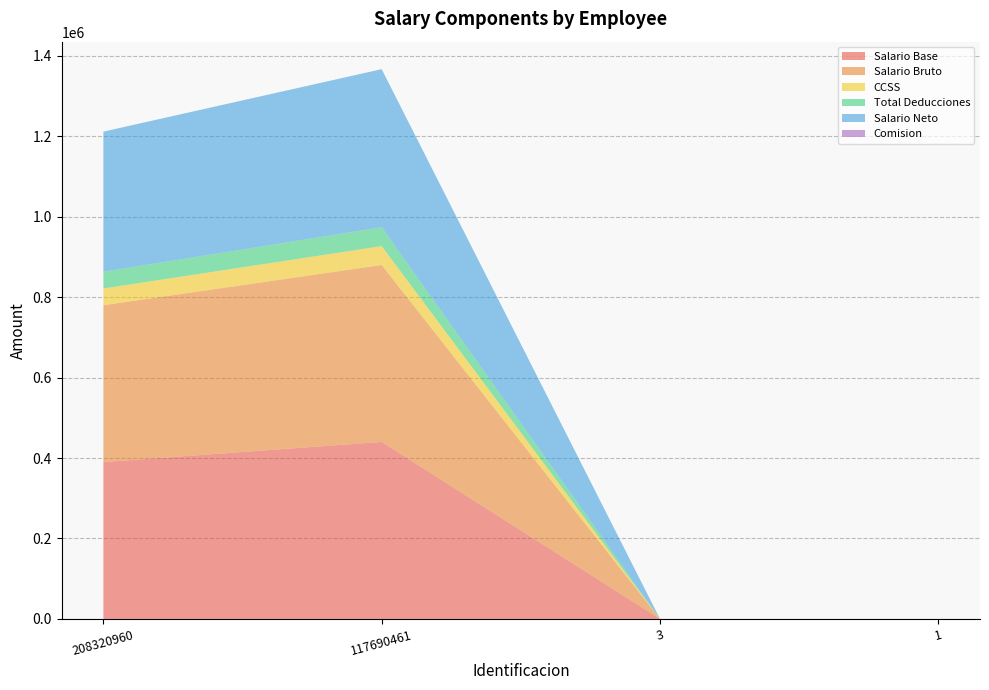

Reading left to right, extract all data points from this chart.

Salario Base: 208320960=390000.0	117690461=440000.0	3=2.0	1=0.0
Salario Bruto: 208320960=390000.0	117690461=440000.0	3=2.0	1=0.0
CCSS: 208320960=41613.0	117690461=46948.0	3=0.2	1=0.0
Total Deducciones: 208320960=41613.0	117690461=46948.0	3=0.2	1=0.0
Salario Neto: 208320960=348387.0	117690461=393052.0	3=1.8	1=0.0
Comision: 208320960=0.0	117690461=0.0	3=0.0	1=0.0